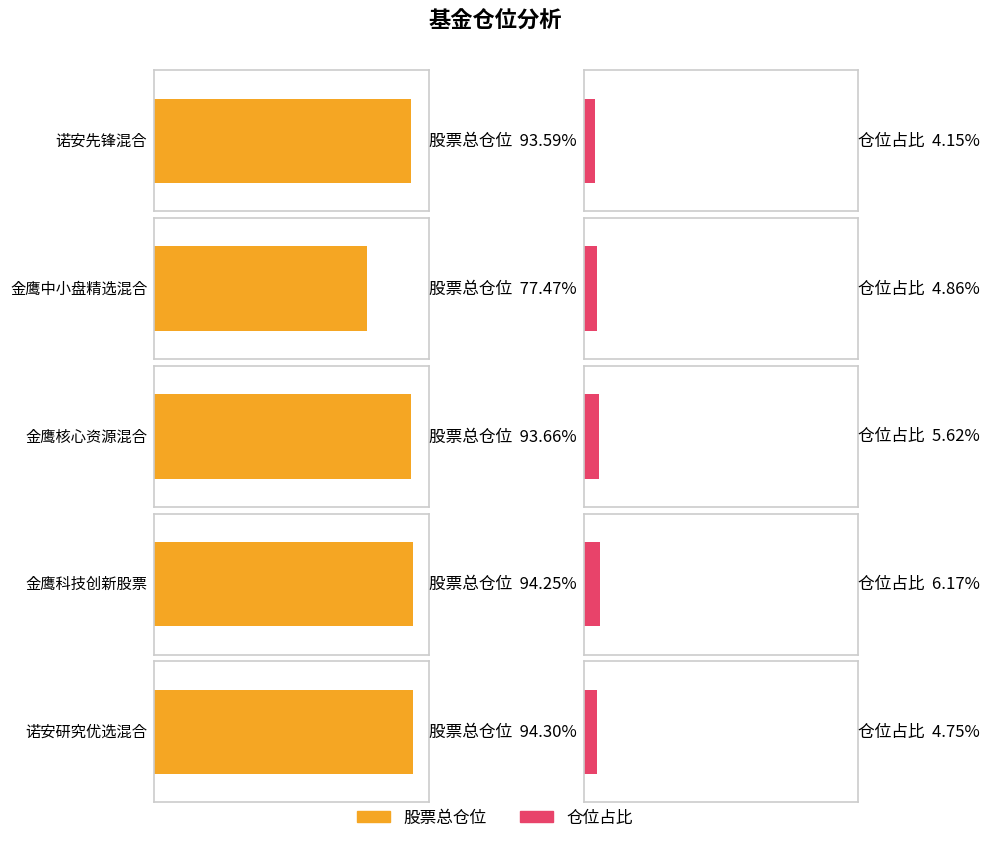

Is the value of 股票总仓位 at 诺安先锋混合 greater than the value of 仓位占比 at 金鹰核心资源混合?

Yes